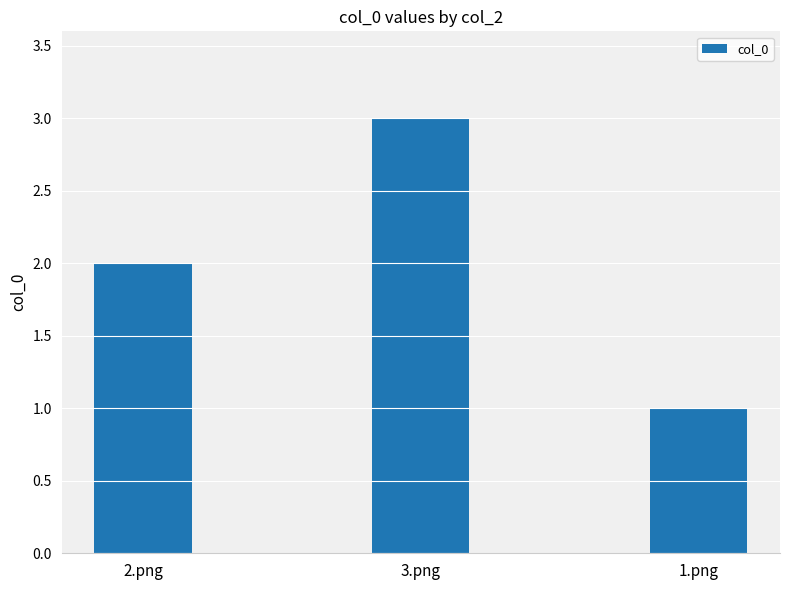

How many distinct data groups are displayed?

1